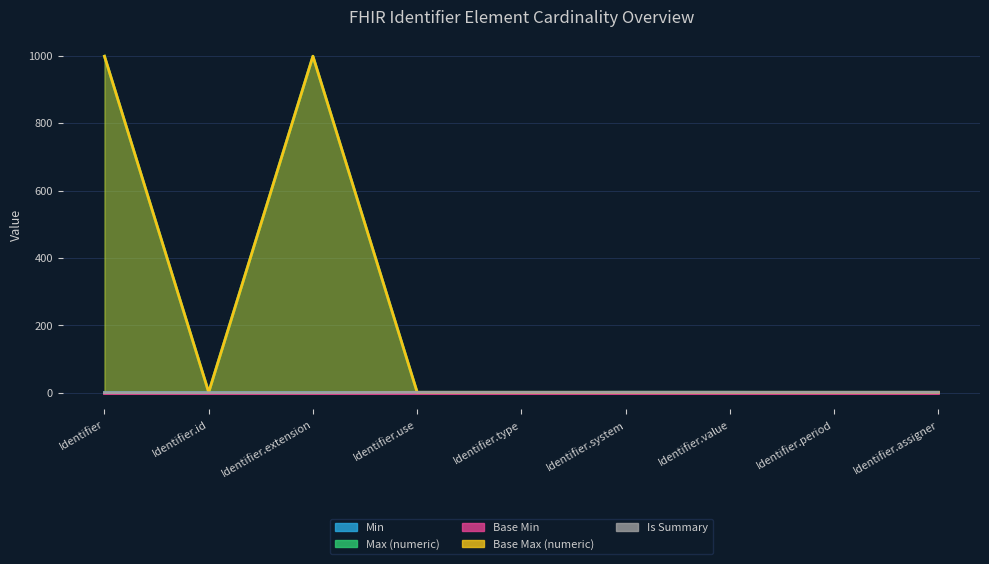

What is the difference between the maximum and minimum values in the Min series?

1